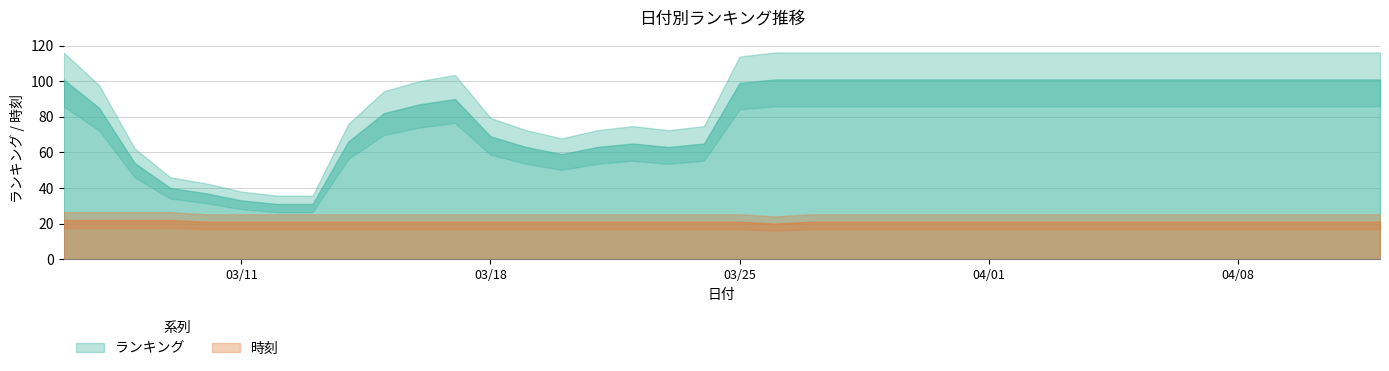

True or false: 時刻 and ランキング intersect in this chart.

False